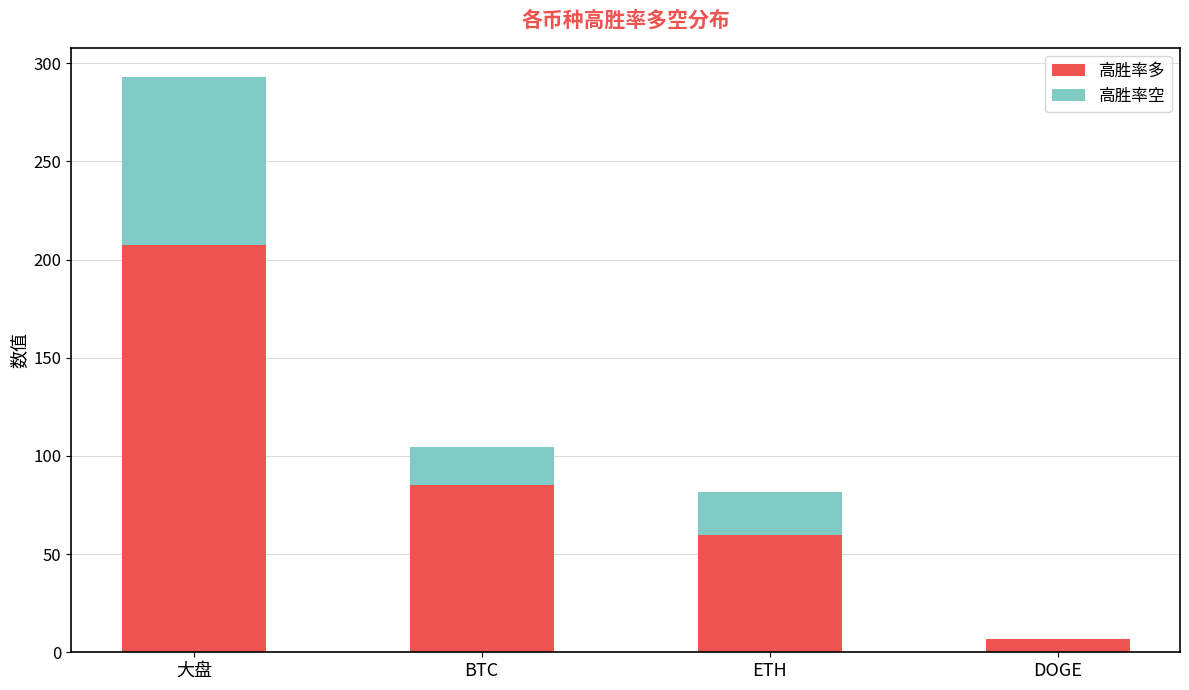

Are the bars horizontal?

No